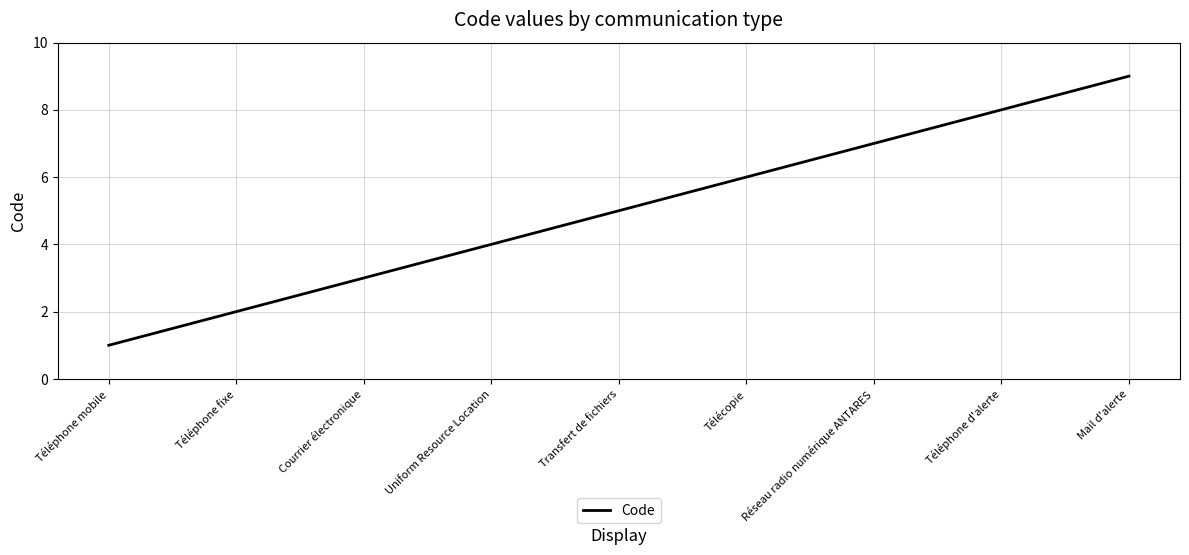

How many lines are shown in the chart?

1